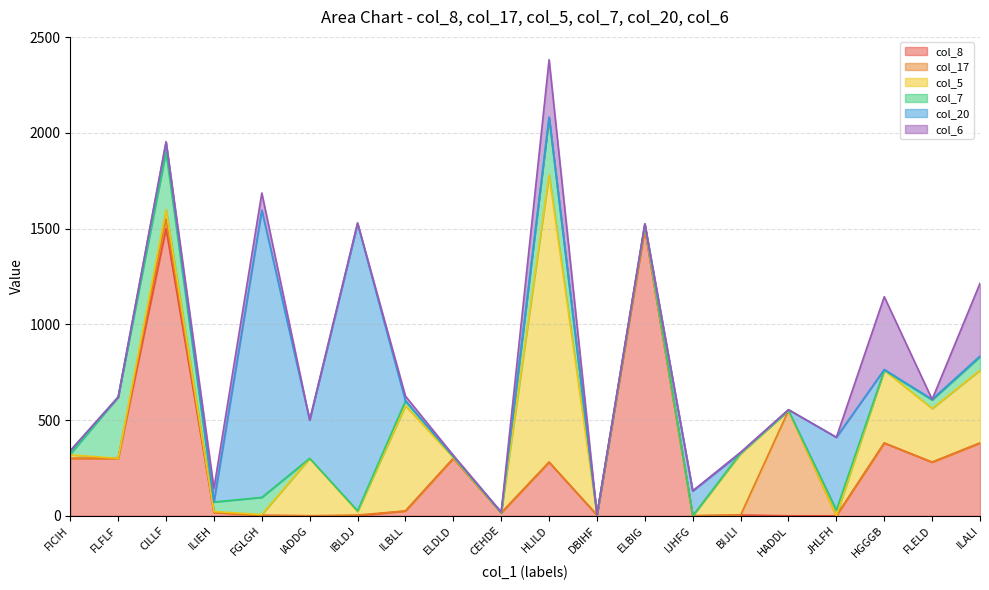

What is the label of the 11th point from the right?

CEHDE